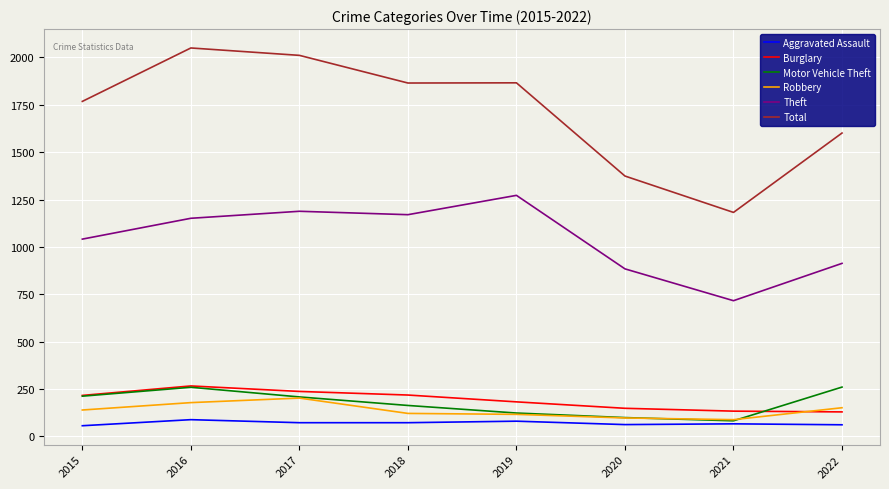

Is this an area chart (filled region under the line)?

No